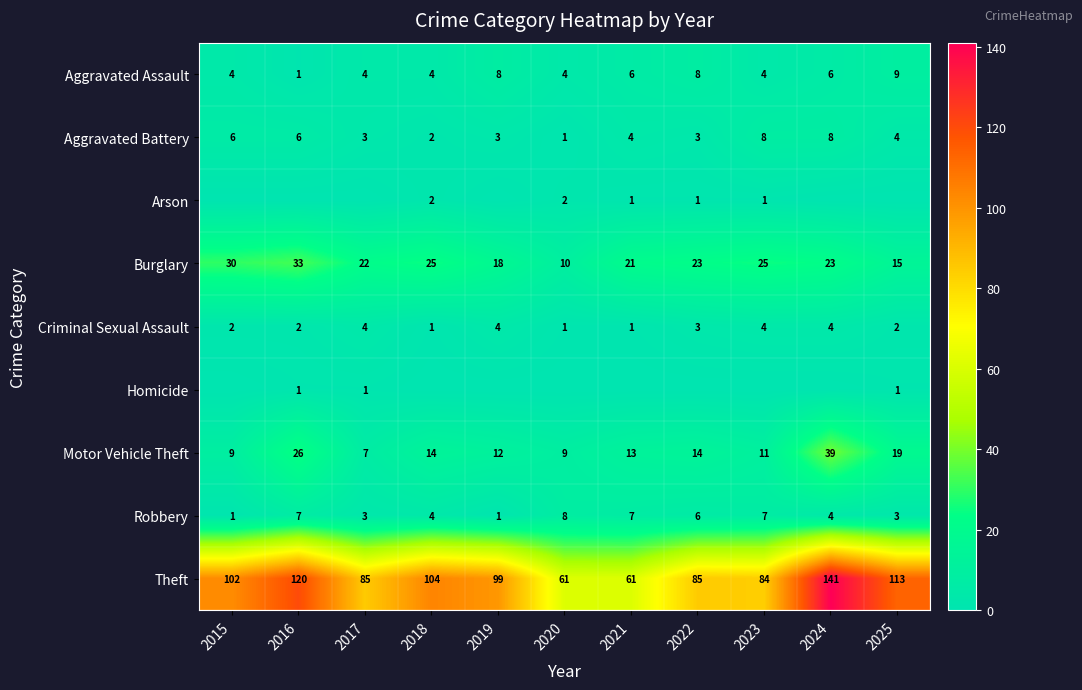

Is it true that Burglary equals 33 at 2016?

True